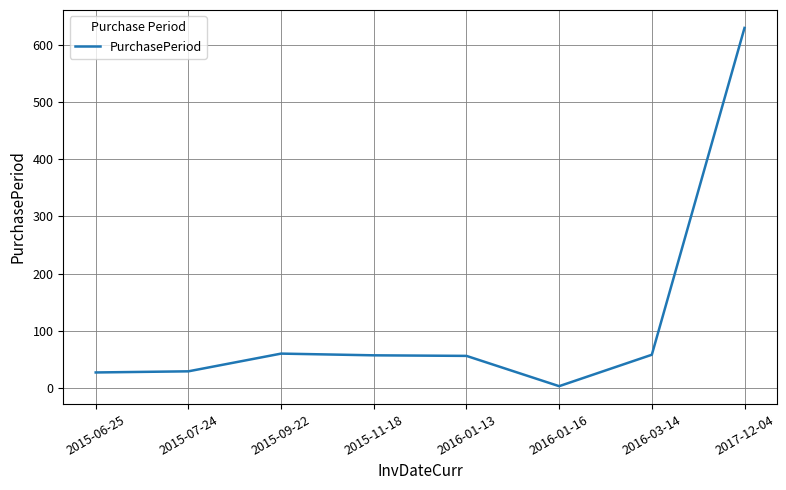

What value does the data have at 2015-11-18?

57